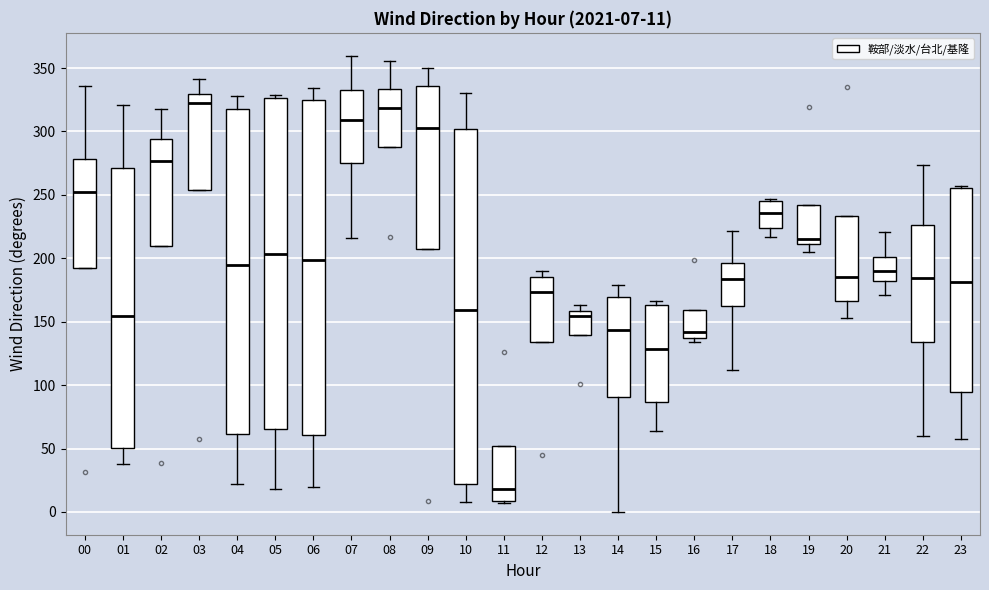

Comparing the boxes themselves (not the whiskers), which one is the tallest?

10